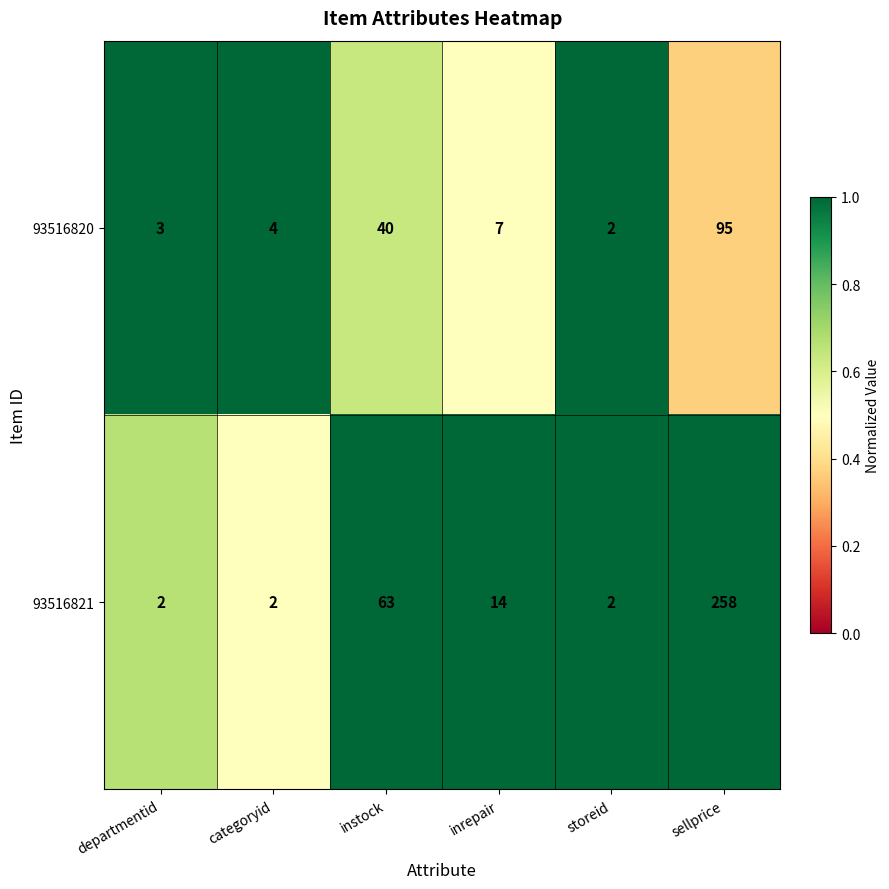

Reading left to right, transcribe all the data shown in this chart.

93516820: 3	4	40	7	2	95
93516821: 2	2	63	14	2	258